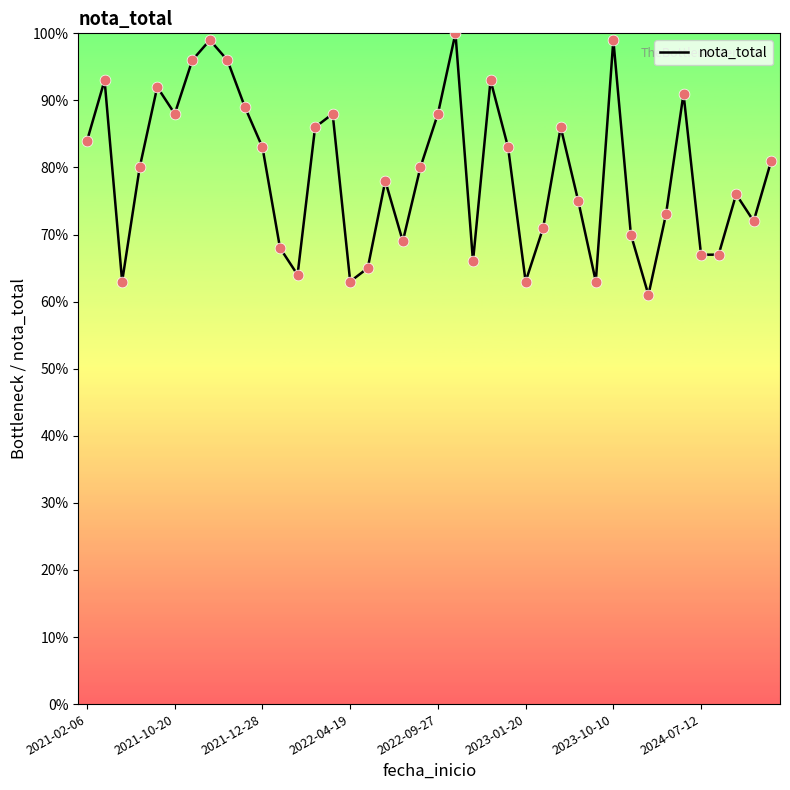

What is the difference between the maximum and minimum values?

39